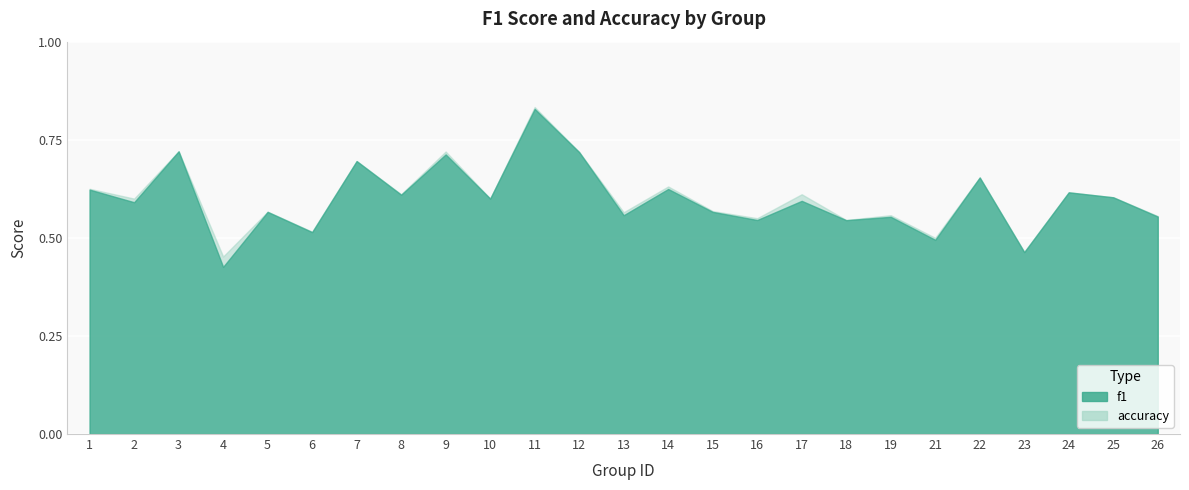

The f1 series shows 0.9 at 8. True or false?

False